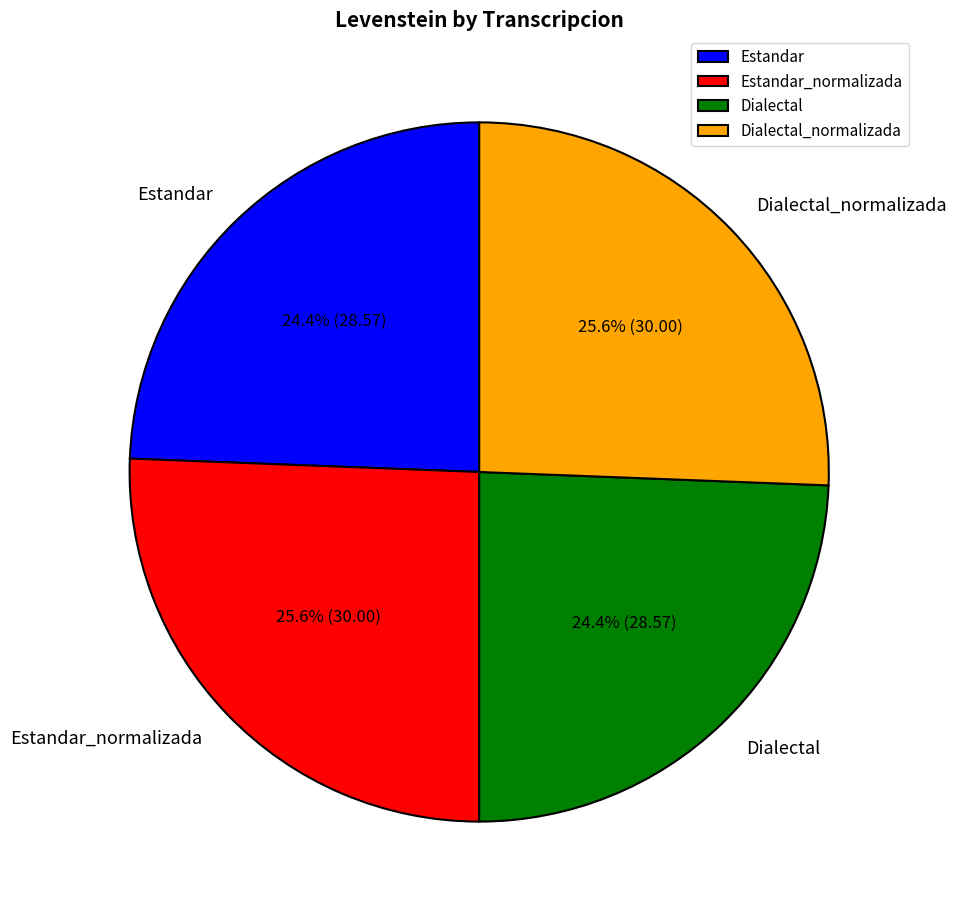

Does Estandar_normalizada account for over 50% of the chart?

No